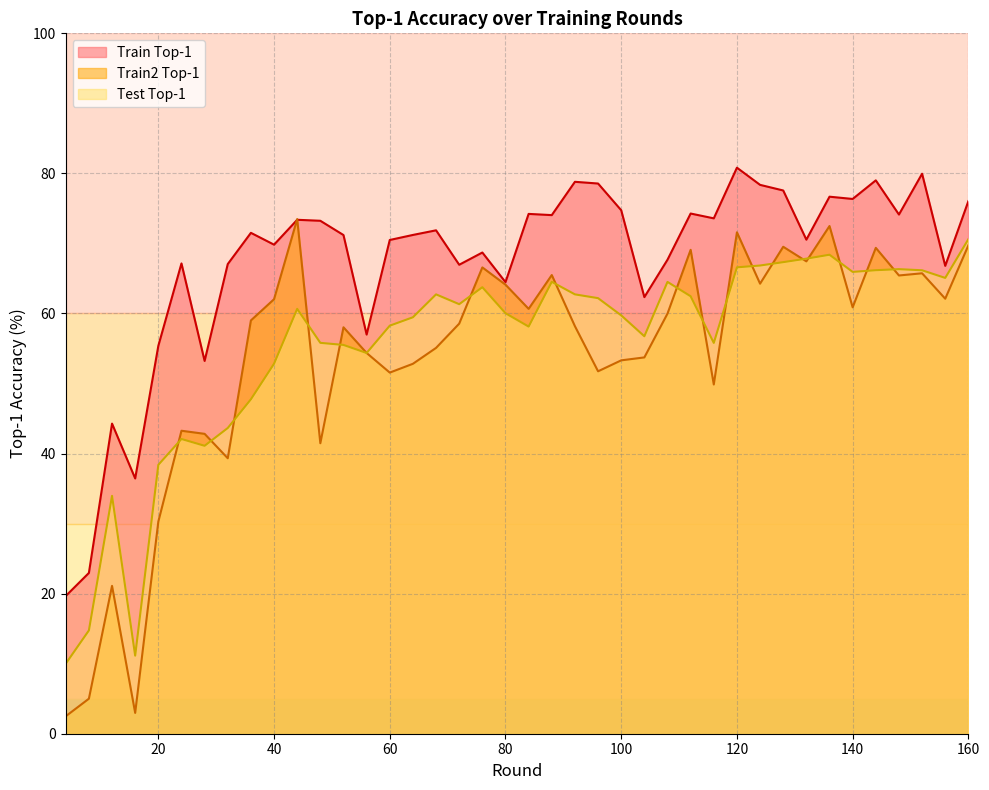

True or false: train_top1 and test_top1 intersect in this chart.

False